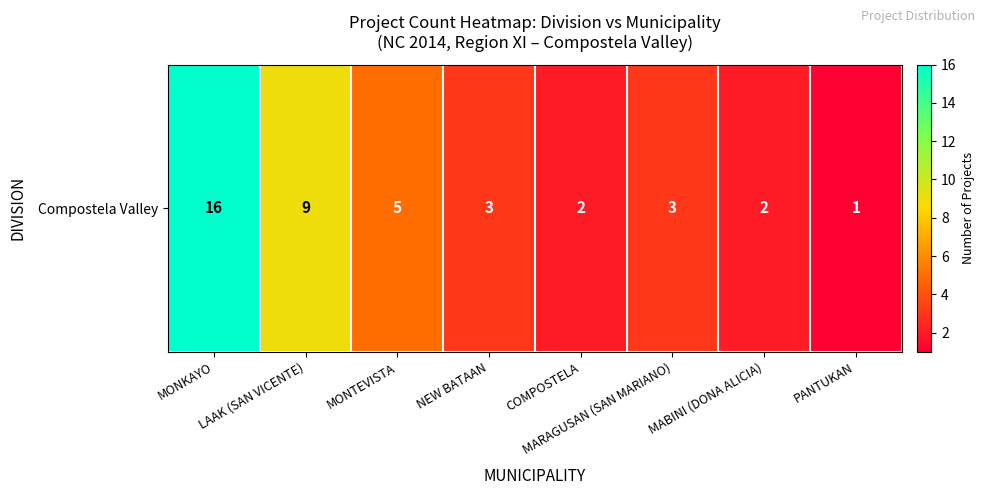

True or false: the data shows 3 at LAAK (SAN VICENTE).

False